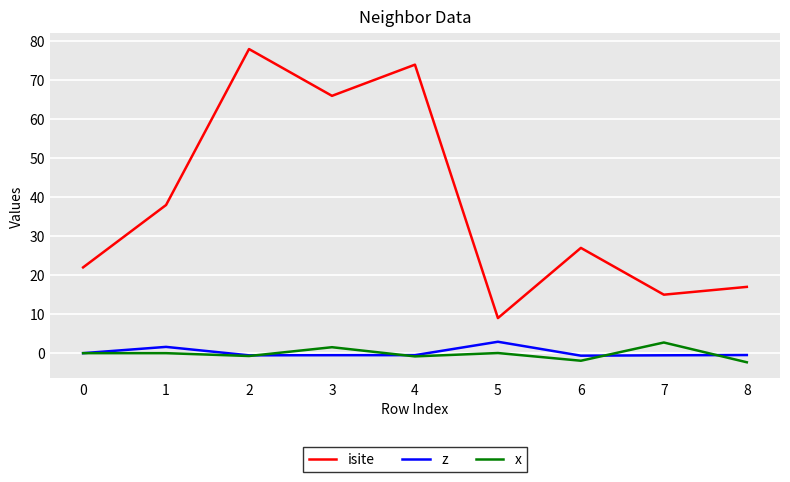

Which series has the largest total across all categories?

isite